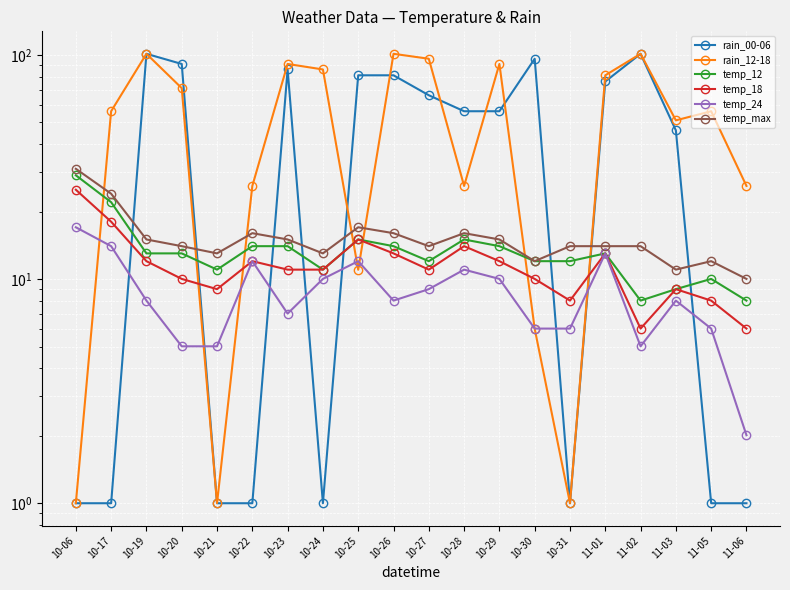

At which category does the chart reach its peak across all series?

10-19